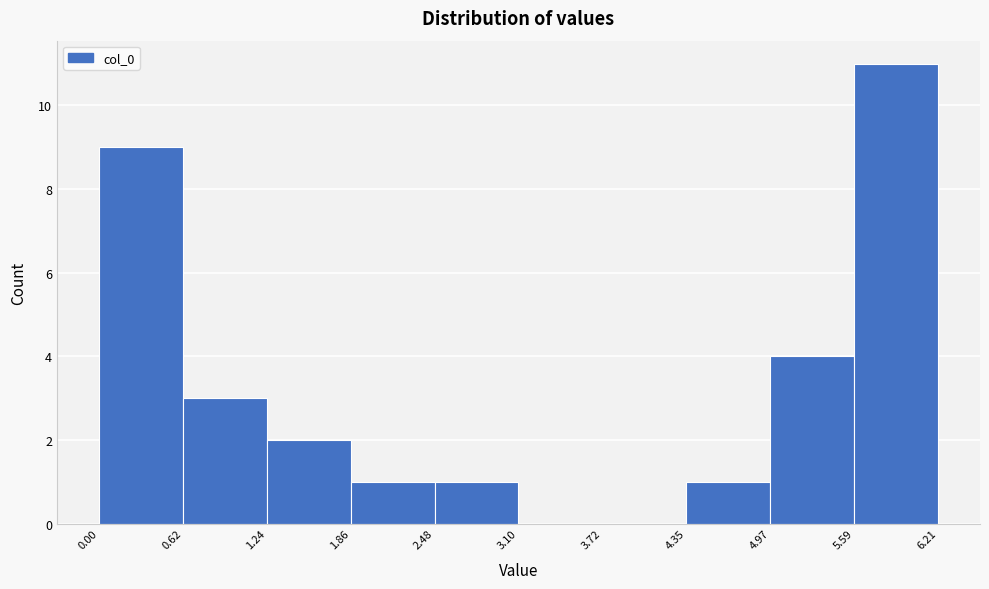

How tall is the bar that spans 4.35 to 4.97 on the x-axis? The values are not printed on the chart, so give them approximately, as read against the axis.

1